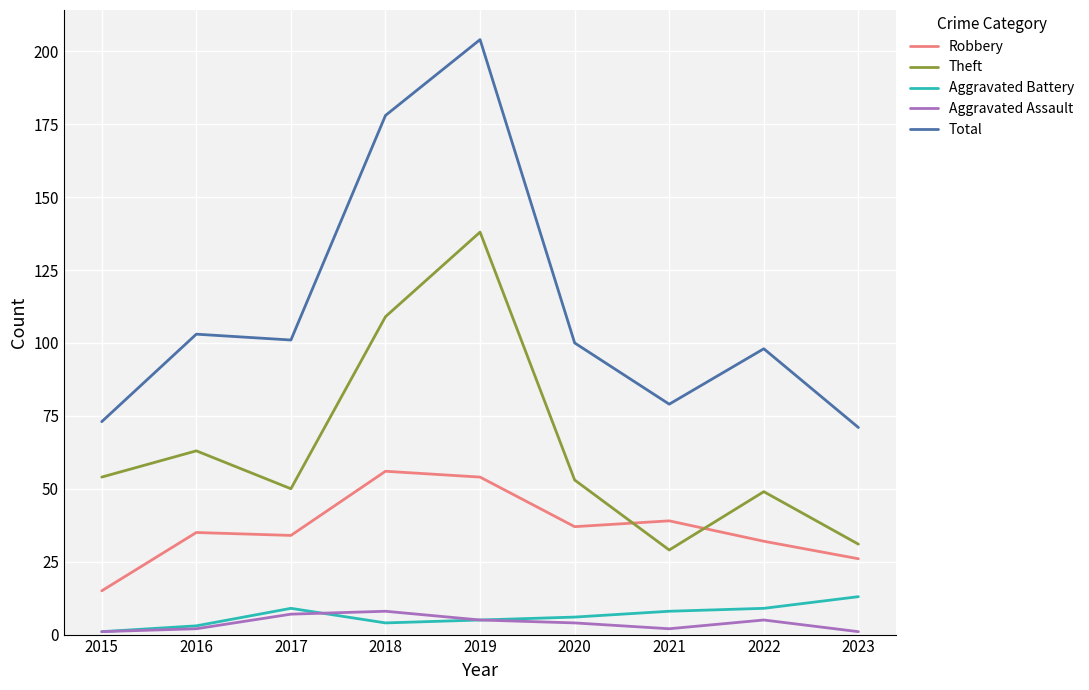

Which series has the largest total across all categories?

Total